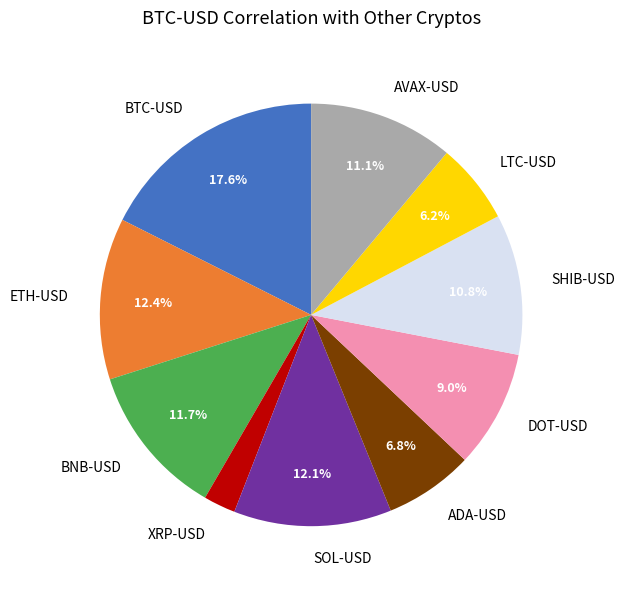

Which category has the smallest portion of the pie?

XRP-USD